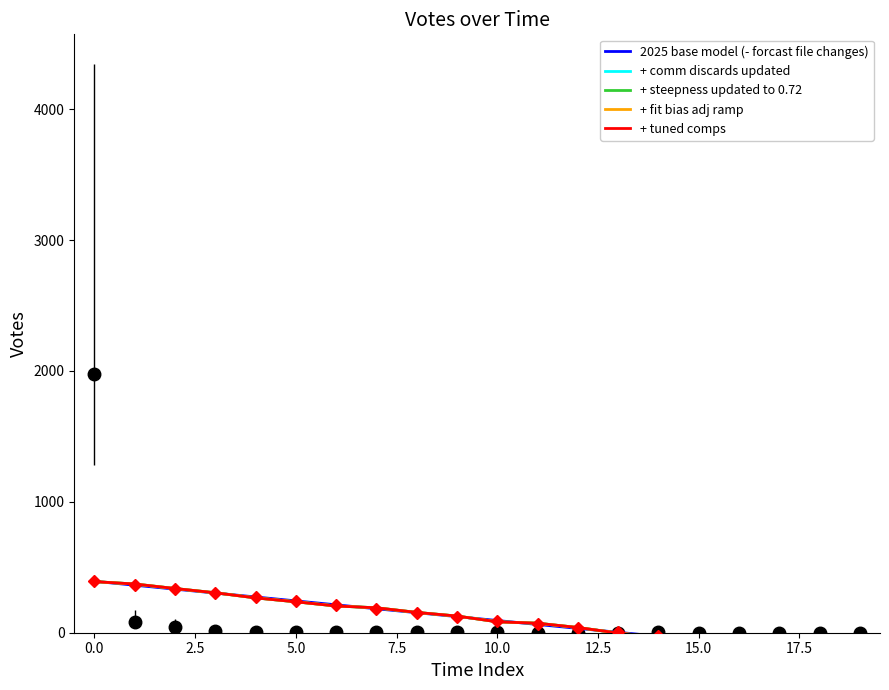

At how many categories does at least one series exceed 184?

8